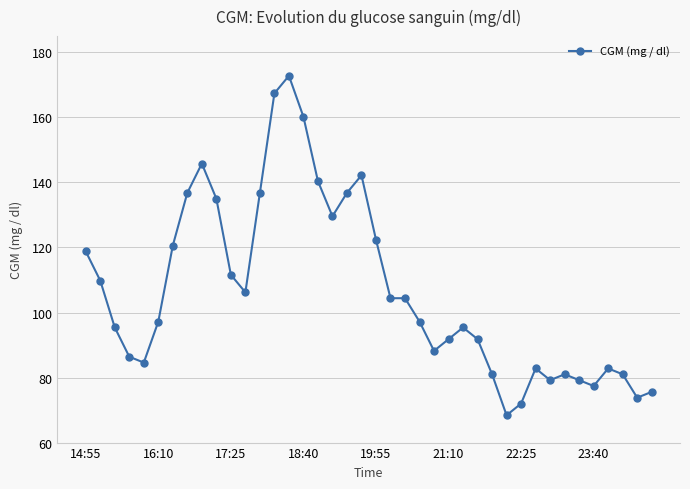

What is the maximum value shown in the chart?

172.8